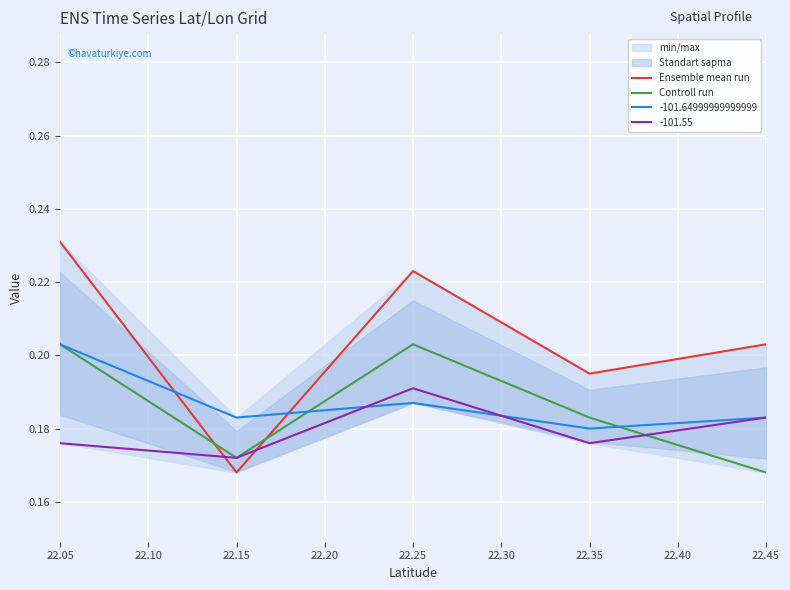

What is the sum of the Ensemble mean run values at 22.15 and 22.35?

0.4